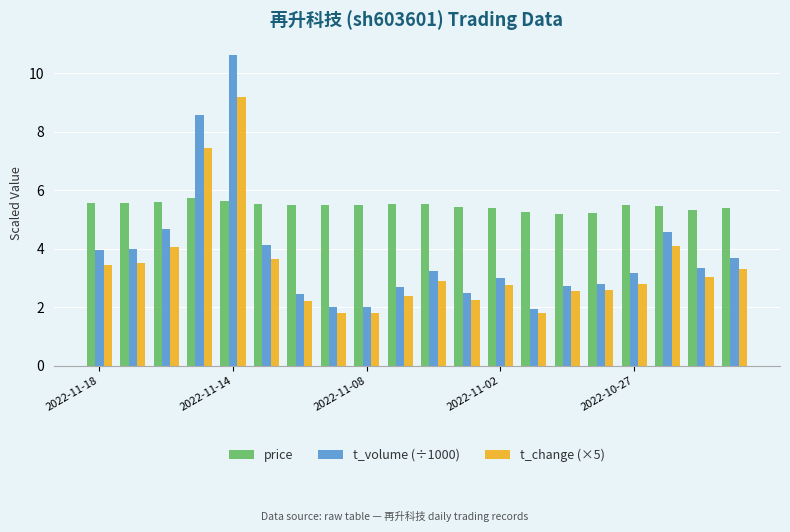

Rank the series by their average value, from lowest to highest.

t_change (×5), t_volume (÷1000), price